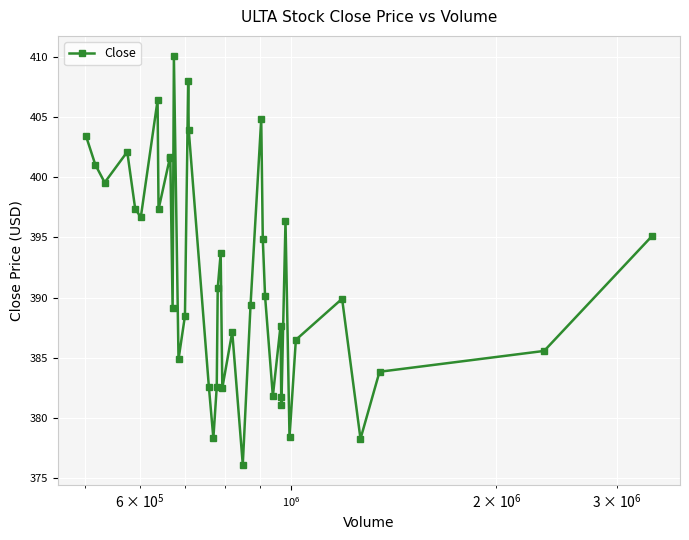

How many distinct data groups are displayed?

1